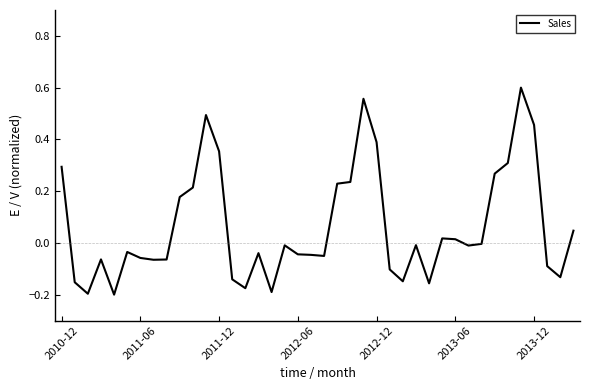

What is the difference between the maximum and minimum values?

0.8